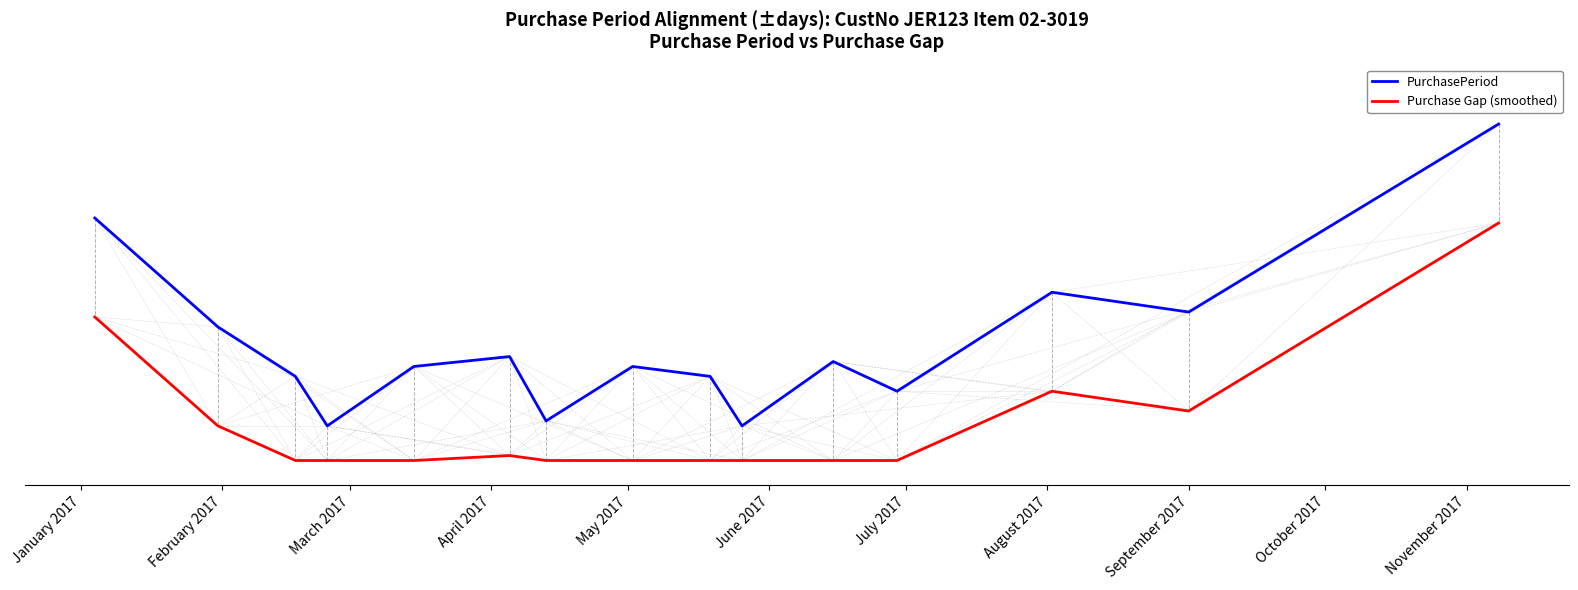

Rank the series by their average value, from highest to lowest.

PurchasePeriod, Purchase Gap (smoothed)